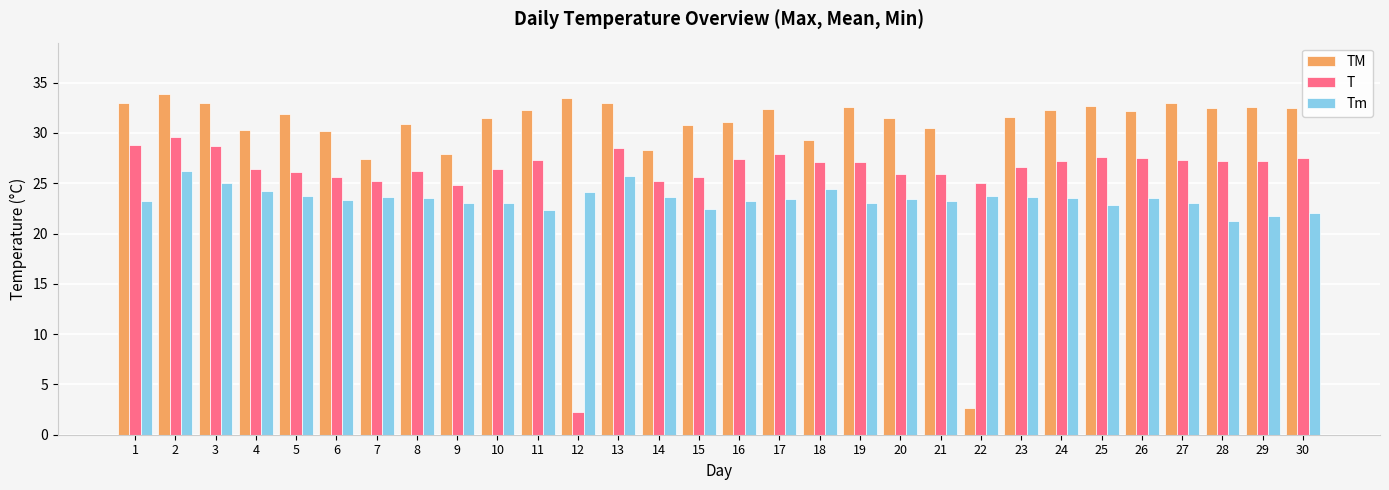

At which label does T reach its minimum?

12